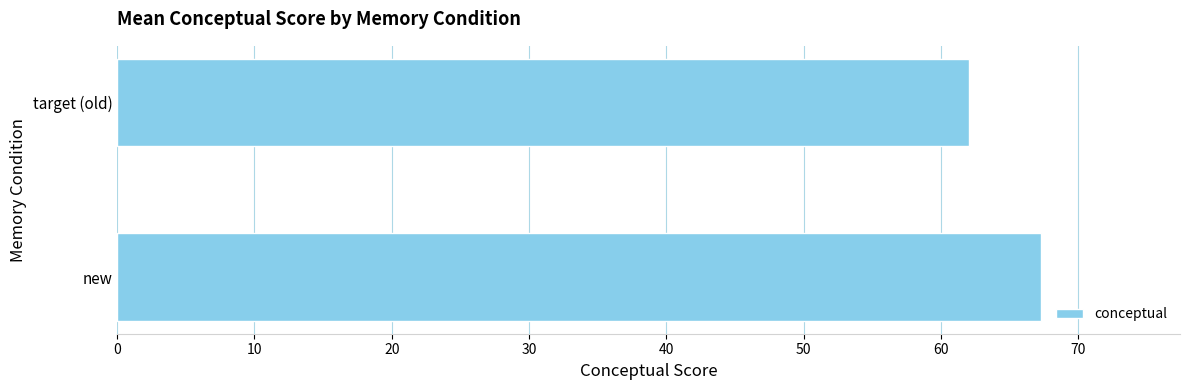

Rank the categories by value from lowest to highest.

target (old), new